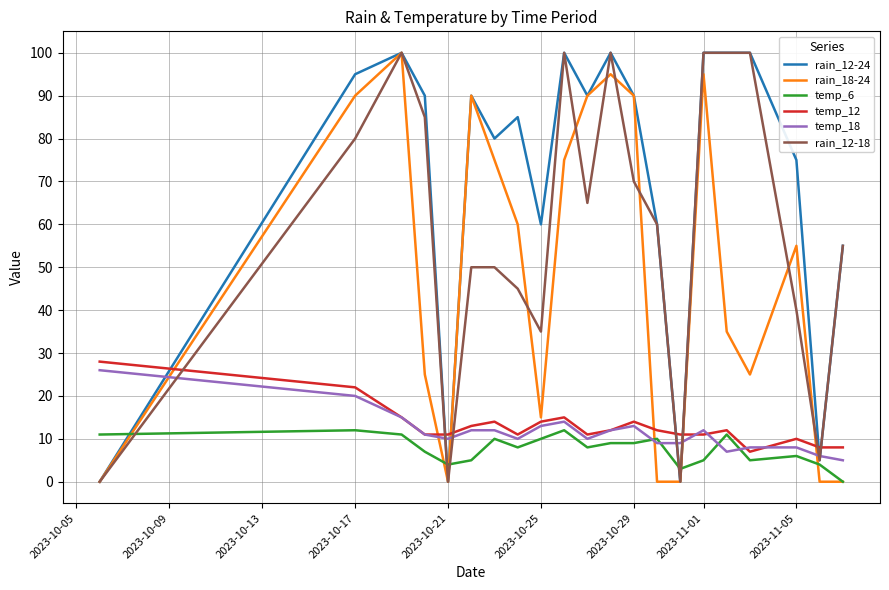

Which series has the largest total across all categories?

rain_12-24